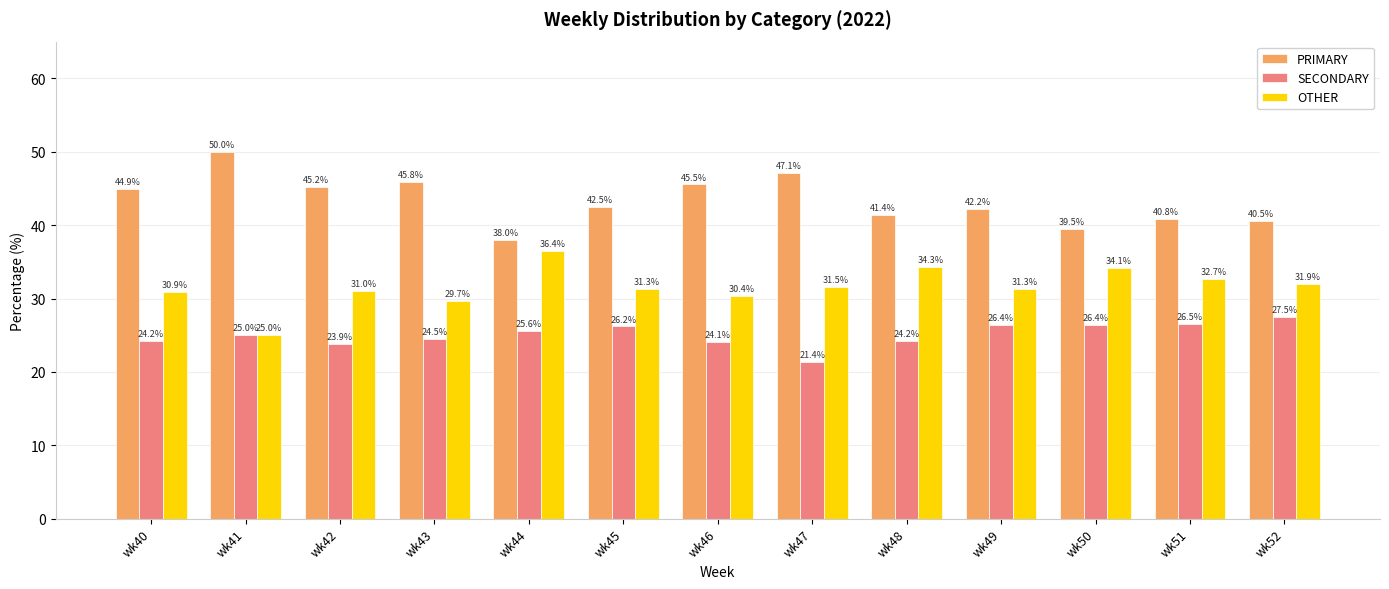

The PRIMARY series shows 64.1 at wk47. True or false?

False